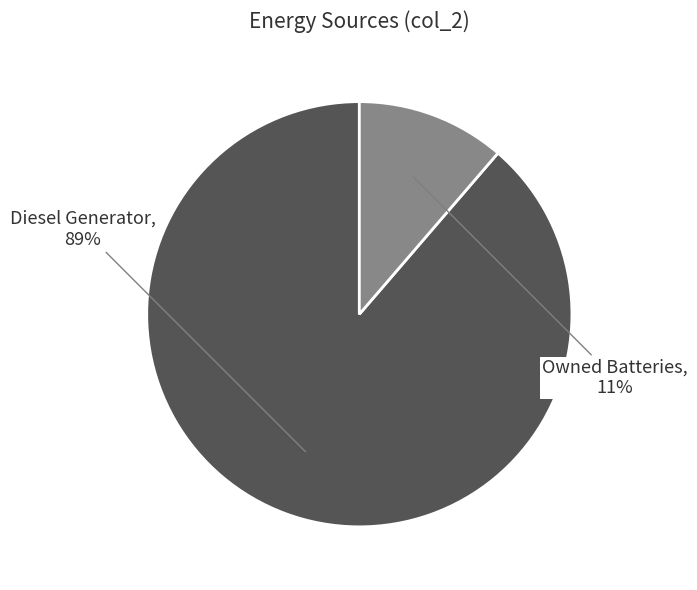

What is the majority slice?

Diesel Generator